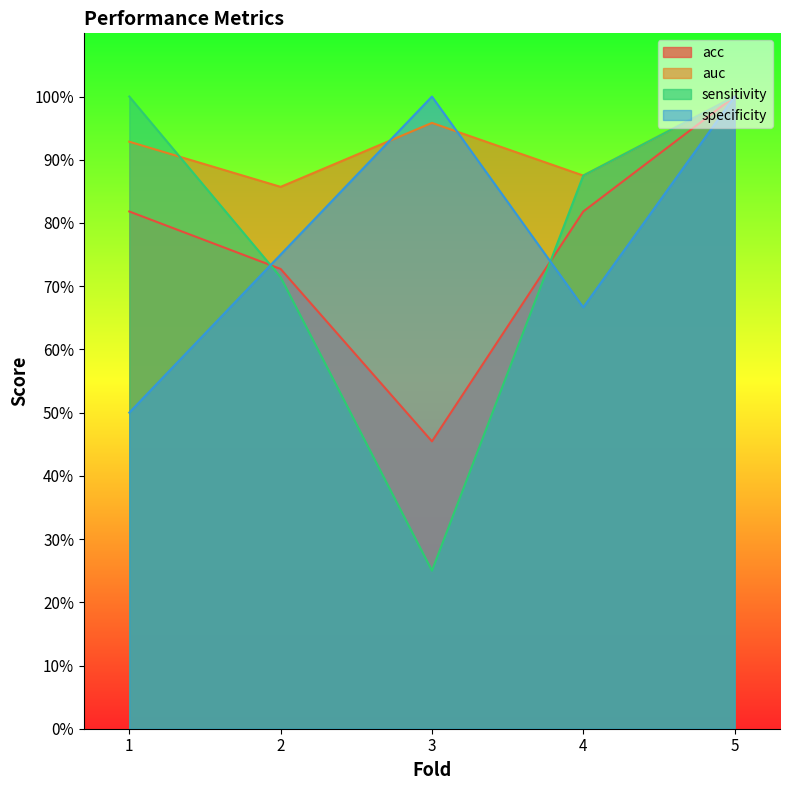

Rank the categories by acc value from highest to lowest.

5, 1, 4, 2, 3